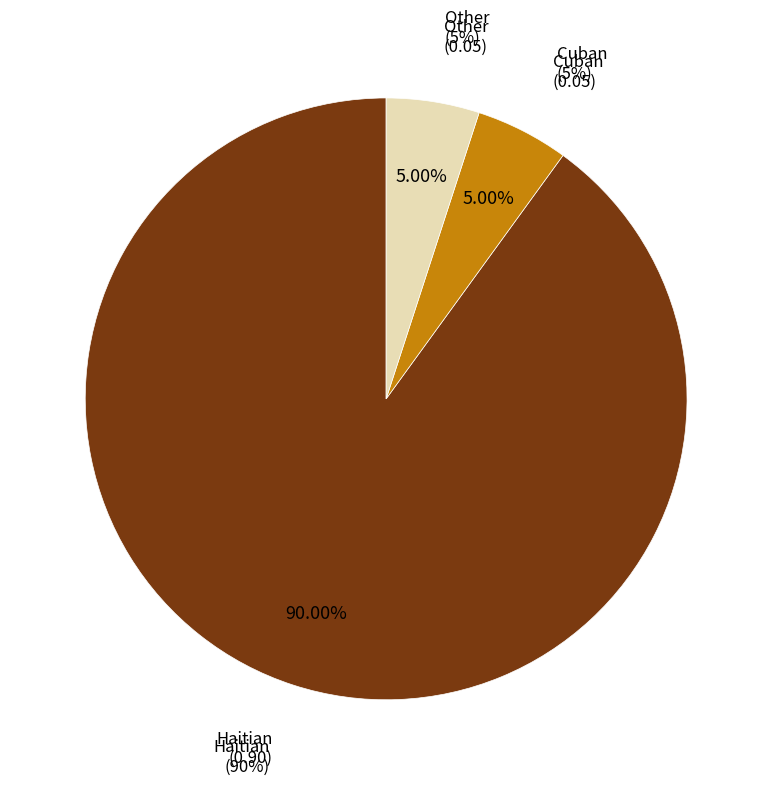

To the nearest percent, what is the combined percentage of Other and Haitian?

95%